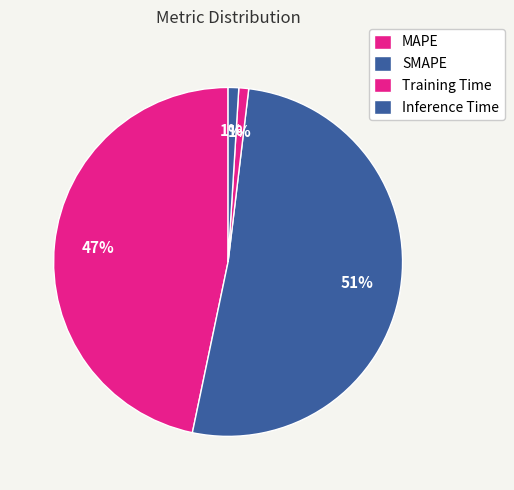

The Inference Time slice represents 11% of the pie. True or false?

False